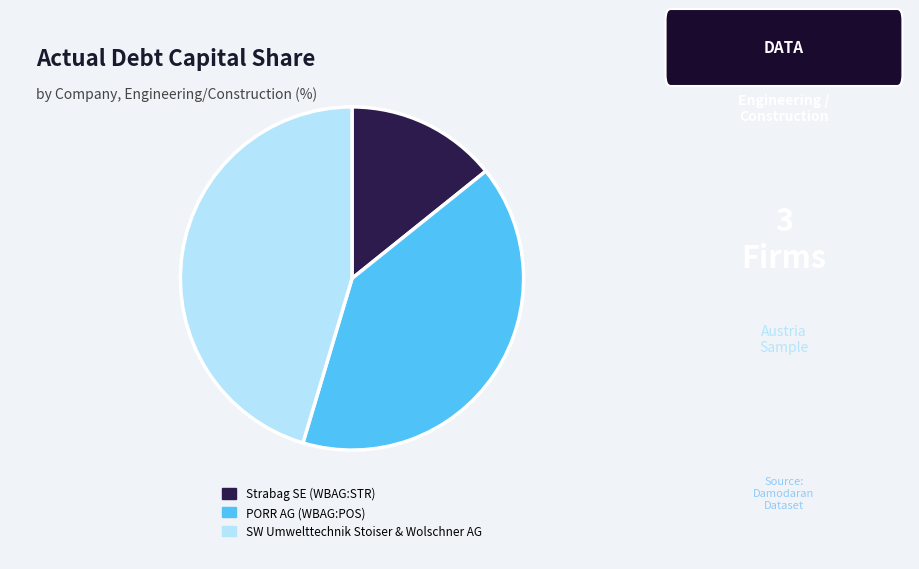

True or false: Strabag SE (WBAG:STR) accounts for 1% of the total.

False